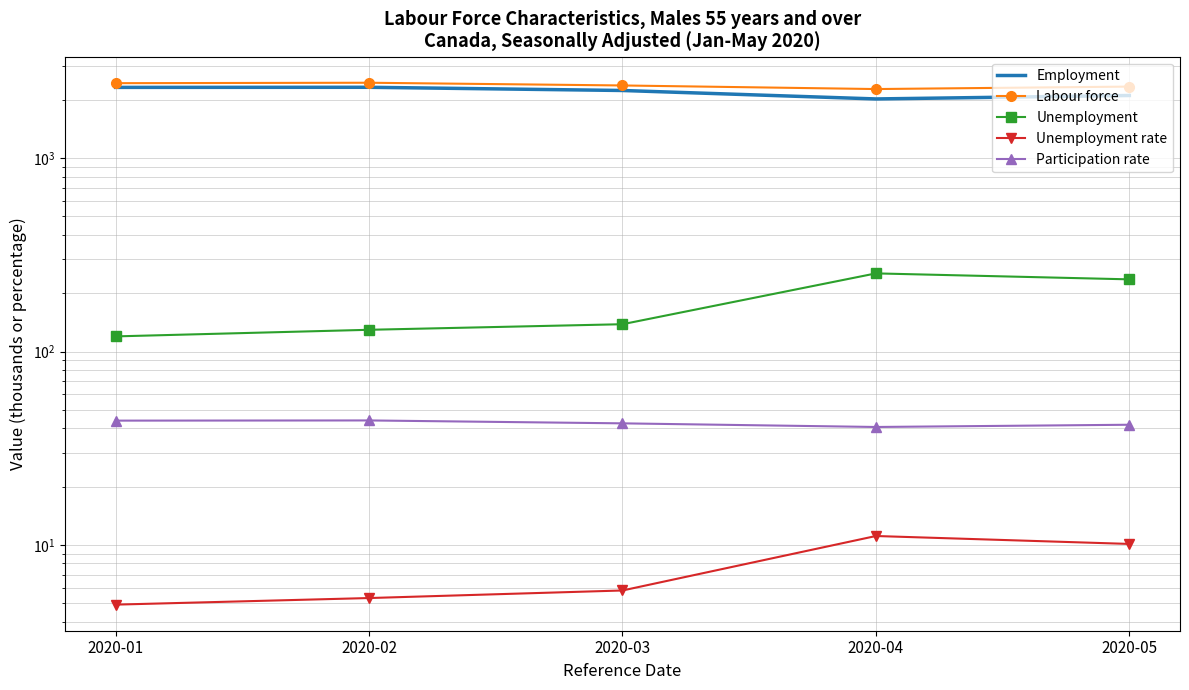

How many interior local valleys does the Participation rate series have?

1